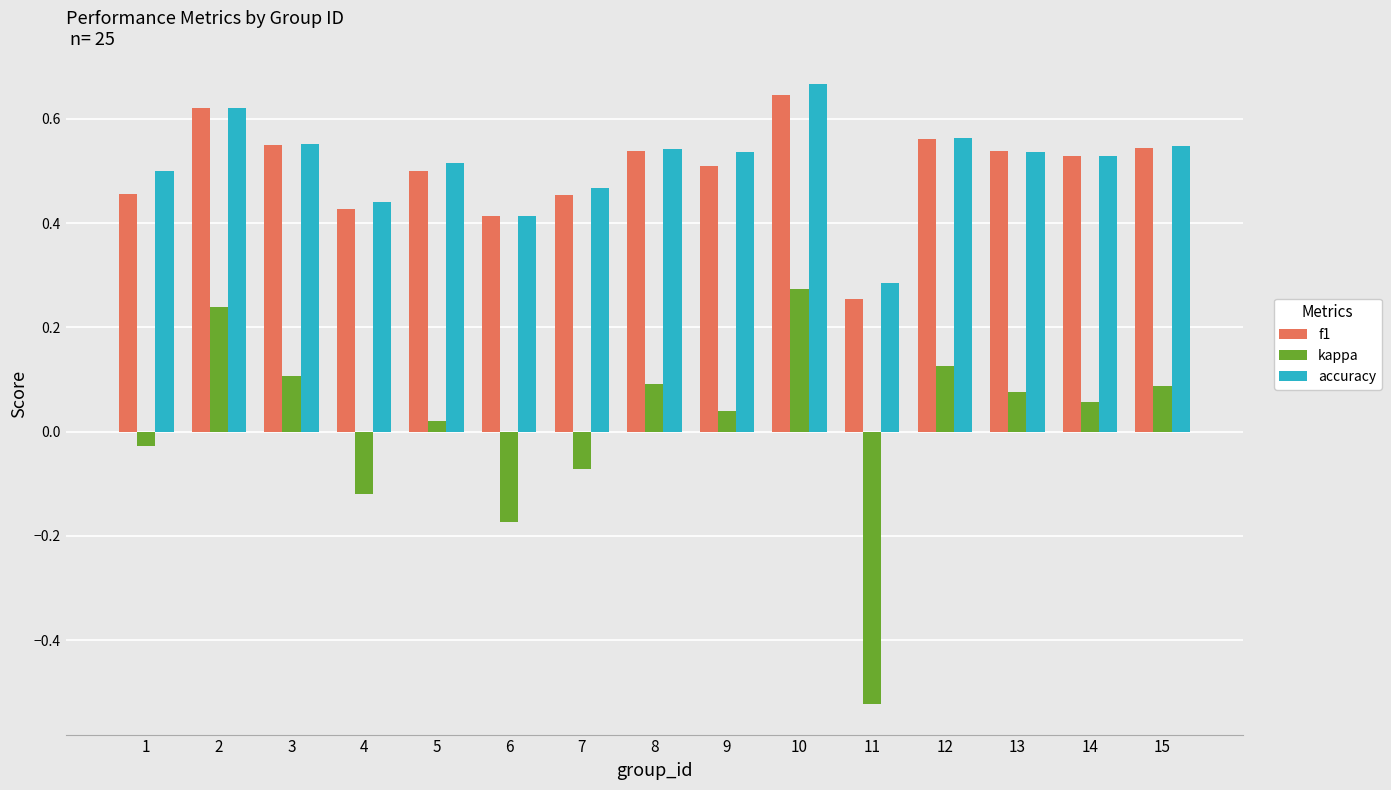

At how many categories does at least one series exceed 0?

15